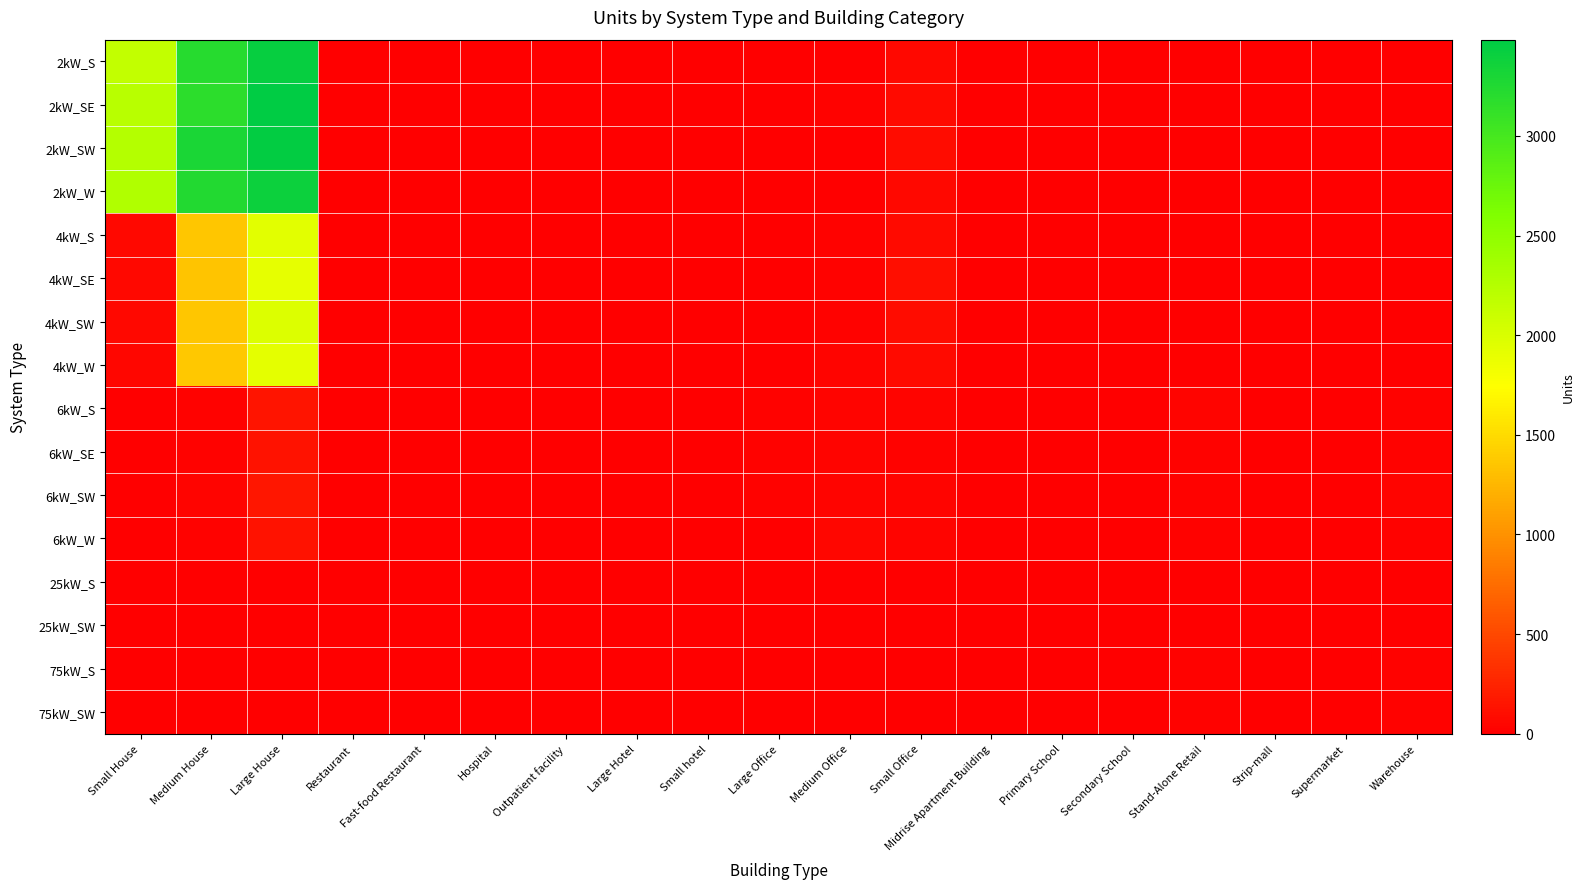

Reading left to right, extract all data points from this chart.

2kW_S: Small House=2150	Medium House=3214	Large House=3440	Restaurant=9	Fast-food Restaurant=6	Hospital=0	Outpatient facility=1	Large Hotel=0	Small hotel=0	Large Office=1	Medium Office=7	Small Office=67	Midrise Apartment Building=0	Primary School=0	Secondary School=1	Stand-Alone Retail=1	Strip-mall=1	Supermarket=0	Warehouse=0
2kW_SE: Small House=2223	Medium House=3175	Large House=3483	Restaurant=7	Fast-food Restaurant=5	Hospital=0	Outpatient facility=0	Large Hotel=0	Small hotel=0	Large Office=0	Medium Office=16	Small Office=75	Midrise Apartment Building=1	Primary School=0	Secondary School=0	Stand-Alone Retail=0	Strip-mall=0	Supermarket=0	Warehouse=0
2kW_SW: Small House=2257	Medium House=3300	Large House=3464	Restaurant=7	Fast-food Restaurant=6	Hospital=0	Outpatient facility=2	Large Hotel=0	Small hotel=0	Large Office=1	Medium Office=7	Small Office=92	Midrise Apartment Building=2	Primary School=0	Secondary School=0	Stand-Alone Retail=0	Strip-mall=0	Supermarket=0	Warehouse=2
2kW_W: Small House=2285	Medium House=3244	Large House=3390	Restaurant=4	Fast-food Restaurant=7	Hospital=0	Outpatient facility=1	Large Hotel=0	Small hotel=0	Large Office=0	Medium Office=9	Small Office=62	Midrise Apartment Building=0	Primary School=0	Secondary School=0	Stand-Alone Retail=2	Strip-mall=0	Supermarket=0	Warehouse=3
4kW_S: Small House=65	Medium House=1352	Large House=1939	Restaurant=11	Fast-food Restaurant=2	Hospital=0	Outpatient facility=1	Large Hotel=0	Small hotel=1	Large Office=7	Medium Office=23	Small Office=78	Midrise Apartment Building=1	Primary School=0	Secondary School=0	Stand-Alone Retail=7	Strip-mall=0	Supermarket=0	Warehouse=5
4kW_SE: Small House=56	Medium House=1337	Large House=1913	Restaurant=8	Fast-food Restaurant=5	Hospital=0	Outpatient facility=2	Large Hotel=0	Small hotel=1	Large Office=4	Medium Office=20	Small Office=96	Midrise Apartment Building=1	Primary School=0	Secondary School=0	Stand-Alone Retail=5	Strip-mall=0	Supermarket=1	Warehouse=4
4kW_SW: Small House=68	Medium House=1354	Large House=1978	Restaurant=4	Fast-food Restaurant=2	Hospital=2	Outpatient facility=0	Large Hotel=0	Small hotel=0	Large Office=6	Medium Office=19	Small Office=84	Midrise Apartment Building=1	Primary School=0	Secondary School=2	Stand-Alone Retail=6	Strip-mall=1	Supermarket=1	Warehouse=5
4kW_W: Small House=52	Medium House=1374	Large House=1920	Restaurant=5	Fast-food Restaurant=4	Hospital=0	Outpatient facility=3	Large Hotel=0	Small hotel=0	Large Office=5	Medium Office=31	Small Office=75	Midrise Apartment Building=1	Primary School=0	Secondary School=1	Stand-Alone Retail=5	Strip-mall=1	Supermarket=0	Warehouse=4
6kW_S: Small House=0	Medium House=26	Large House=143	Restaurant=2	Fast-food Restaurant=0	Hospital=1	Outpatient facility=8	Large Hotel=3	Small hotel=1	Large Office=21	Medium Office=28	Small Office=38	Midrise Apartment Building=5	Primary School=4	Secondary School=4	Stand-Alone Retail=30	Strip-mall=3	Supermarket=6	Warehouse=15
6kW_SE: Small House=0	Medium House=26	Large House=123	Restaurant=1	Fast-food Restaurant=0	Hospital=0	Outpatient facility=3	Large Hotel=3	Small hotel=0	Large Office=22	Medium Office=37	Small Office=24	Midrise Apartment Building=4	Primary School=3	Secondary School=3	Stand-Alone Retail=14	Strip-mall=6	Supermarket=0	Warehouse=26
6kW_SW: Small House=0	Medium House=34	Large House=159	Restaurant=5	Fast-food Restaurant=0	Hospital=3	Outpatient facility=4	Large Hotel=2	Small hotel=1	Large Office=21	Medium Office=32	Small Office=33	Midrise Apartment Building=5	Primary School=4	Secondary School=2	Stand-Alone Retail=22	Strip-mall=2	Supermarket=0	Warehouse=28
6kW_W: Small House=0	Medium House=22	Large House=132	Restaurant=6	Fast-food Restaurant=0	Hospital=0	Outpatient facility=7	Large Hotel=3	Small hotel=2	Large Office=13	Medium Office=42	Small Office=35	Midrise Apartment Building=3	Primary School=2	Secondary School=5	Stand-Alone Retail=17	Strip-mall=6	Supermarket=2	Warehouse=17
25kW_S: Small House=0	Medium House=0	Large House=0	Restaurant=0	Fast-food Restaurant=0	Hospital=0	Outpatient facility=1	Large Hotel=1	Small hotel=1	Large Office=7	Medium Office=6	Small Office=0	Midrise Apartment Building=1	Primary School=2	Secondary School=5	Stand-Alone Retail=6	Strip-mall=3	Supermarket=1	Warehouse=9
25kW_SW: Small House=0	Medium House=0	Large House=0	Restaurant=0	Fast-food Restaurant=0	Hospital=0	Outpatient facility=1	Large Hotel=0	Small hotel=0	Large Office=5	Medium Office=2	Small Office=0	Midrise Apartment Building=1	Primary School=2	Secondary School=3	Stand-Alone Retail=2	Strip-mall=3	Supermarket=1	Warehouse=8
75kW_S: Small House=0	Medium House=0	Large House=0	Restaurant=0	Fast-food Restaurant=0	Hospital=1	Outpatient facility=1	Large Hotel=0	Small hotel=0	Large Office=6	Medium Office=2	Small Office=0	Midrise Apartment Building=3	Primary School=3	Secondary School=8	Stand-Alone Retail=20	Strip-mall=4	Supermarket=10	Warehouse=22
75kW_SW: Small House=0	Medium House=0	Large House=0	Restaurant=0	Fast-food Restaurant=0	Hospital=0	Outpatient facility=2	Large Hotel=1	Small hotel=0	Large Office=11	Medium Office=3	Small Office=0	Midrise Apartment Building=1	Primary School=5	Secondary School=3	Stand-Alone Retail=19	Strip-mall=7	Supermarket=6	Warehouse=18